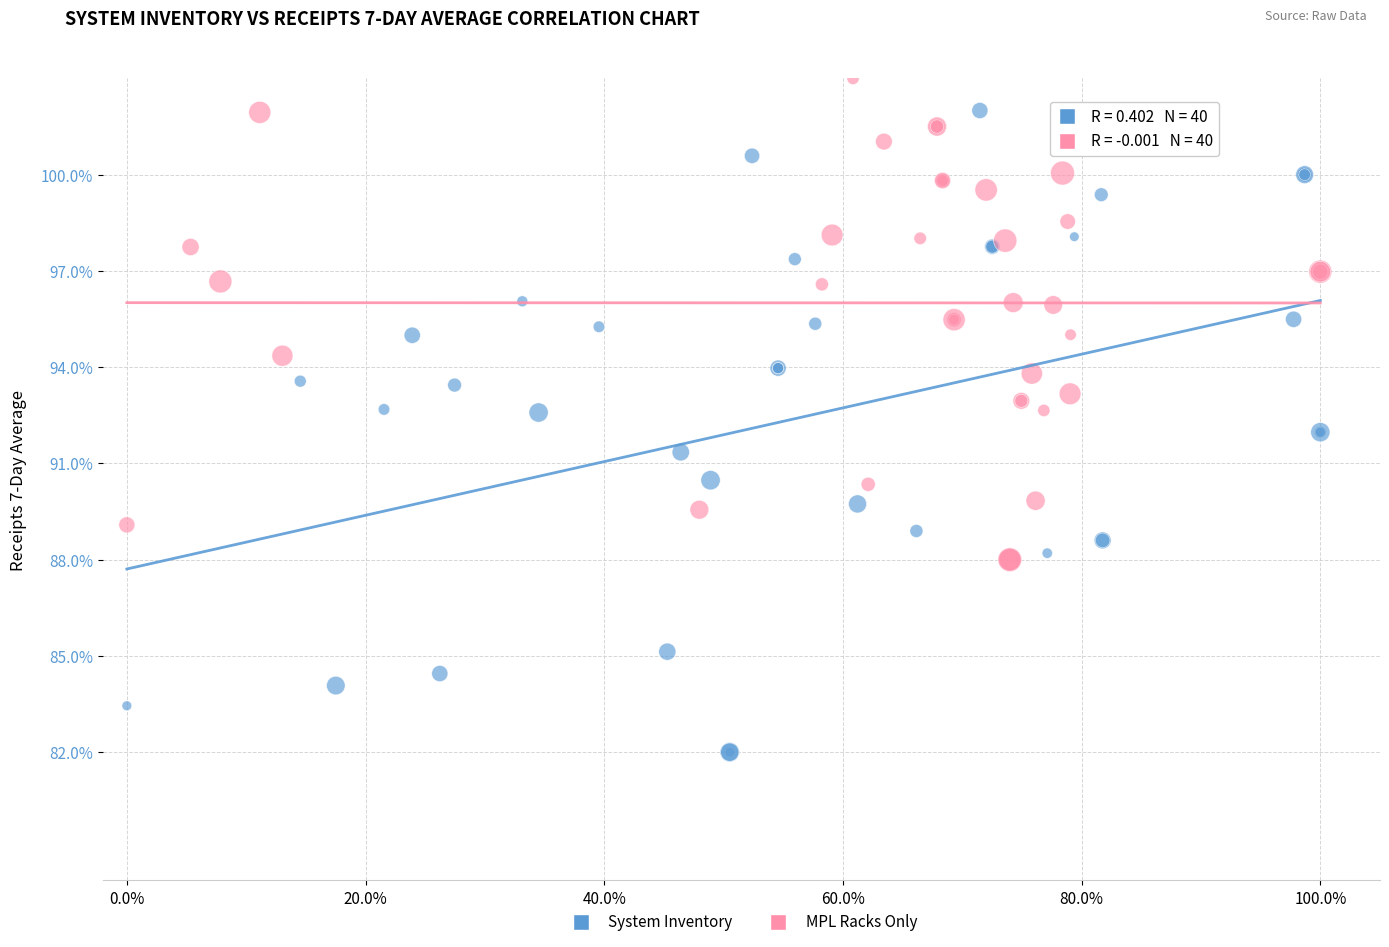

Which series contains the highest Y value?

MPL Racks Only